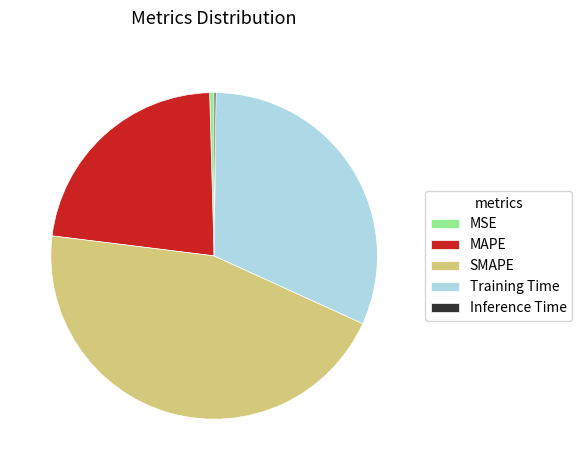

Which category has the biggest portion of the pie?

SMAPE